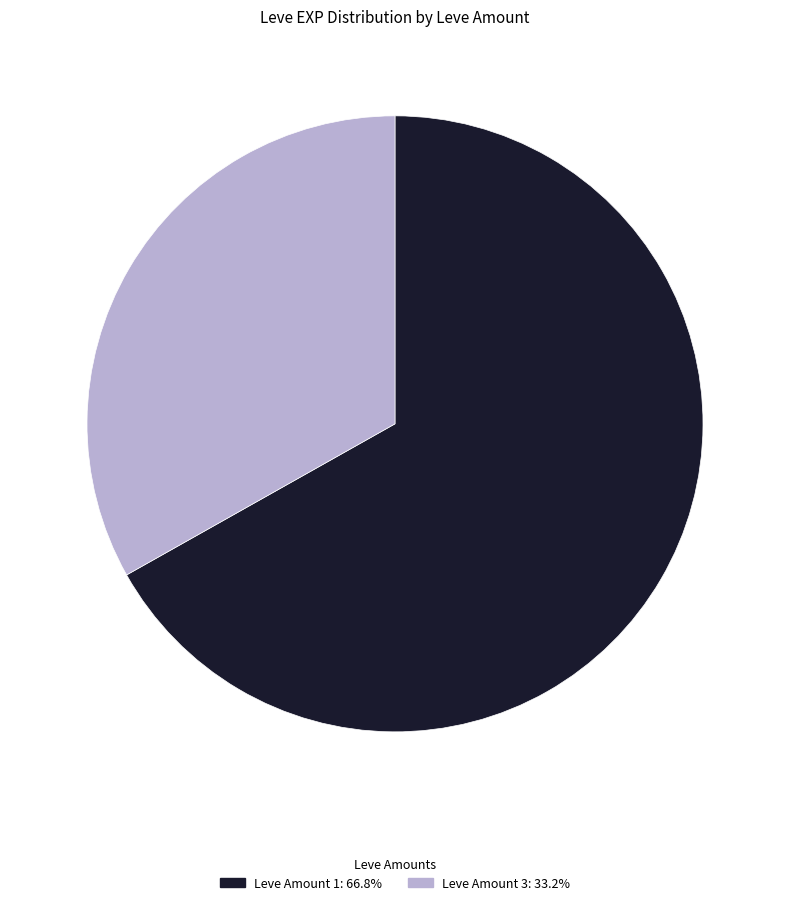

Count the number of slices in the pie.

2